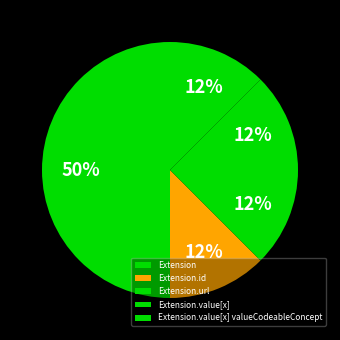

How many slices are in this pie chart?

5